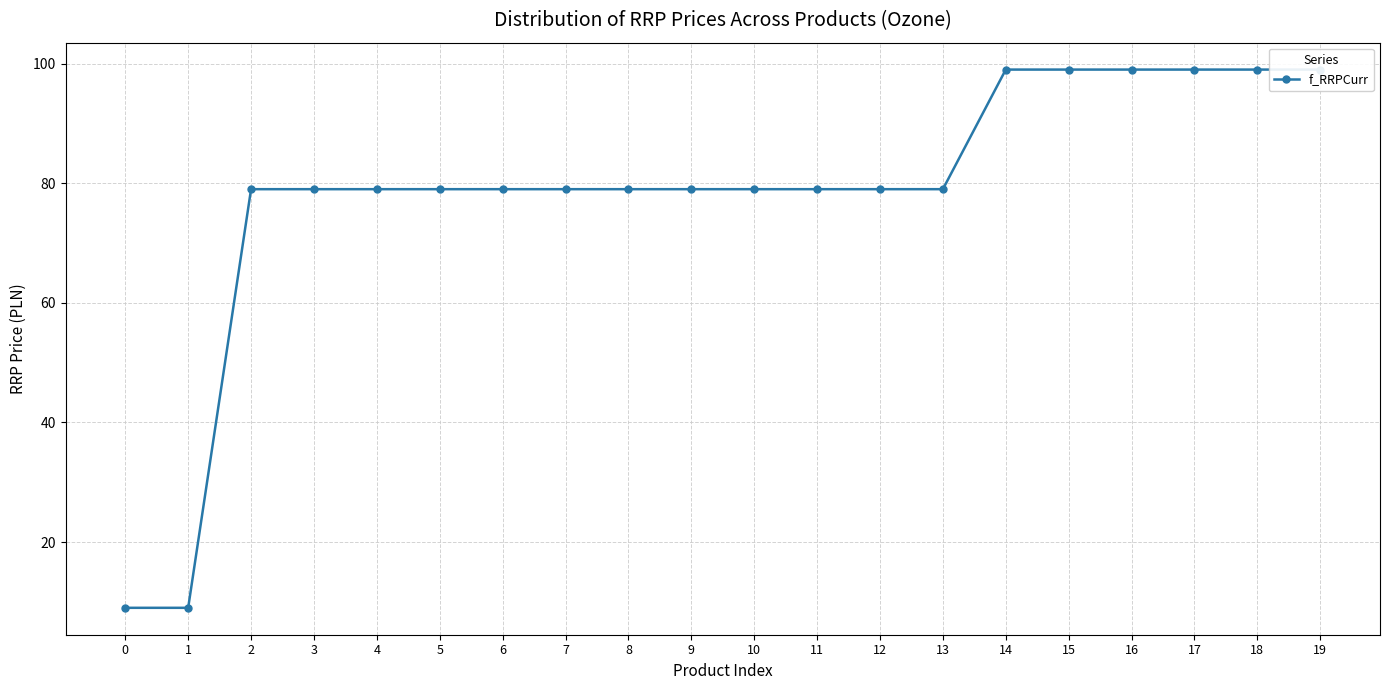

What is the difference between the second highest and minimum values?

90